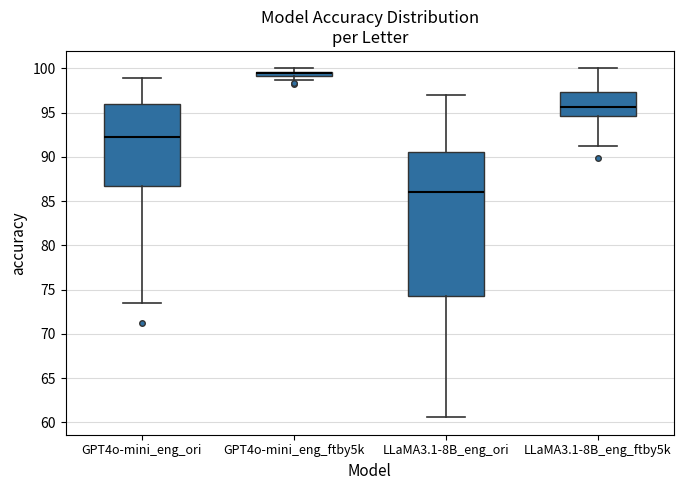

Where does the upper whisker of the box for LLaMA3.1-8B_eng_ori end on the y-axis? The values are not printed on the chart, so give them approximately, as read against the axis.

97.0